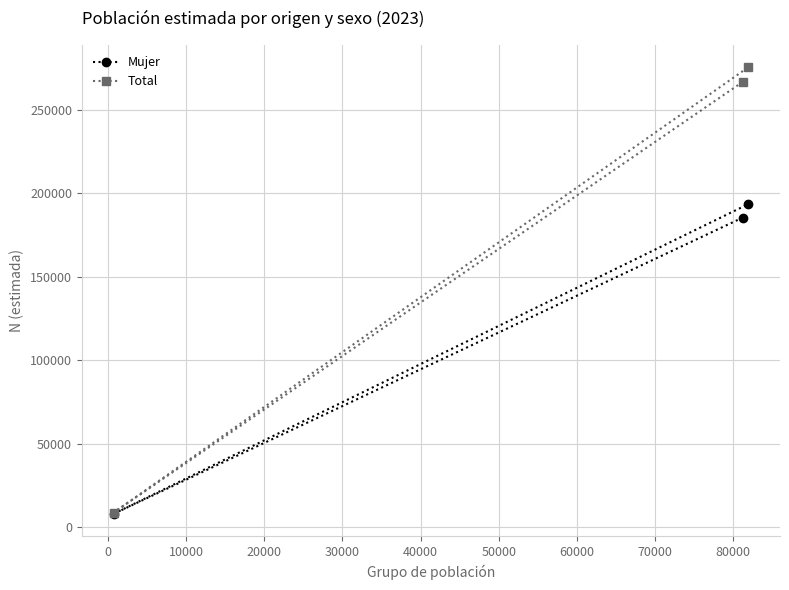

Rank the series by their average value, from lowest to highest.

Mujer, Total